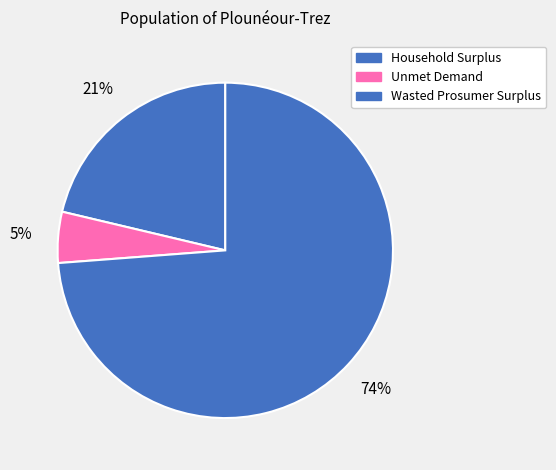

How many slices are in this pie chart?

3